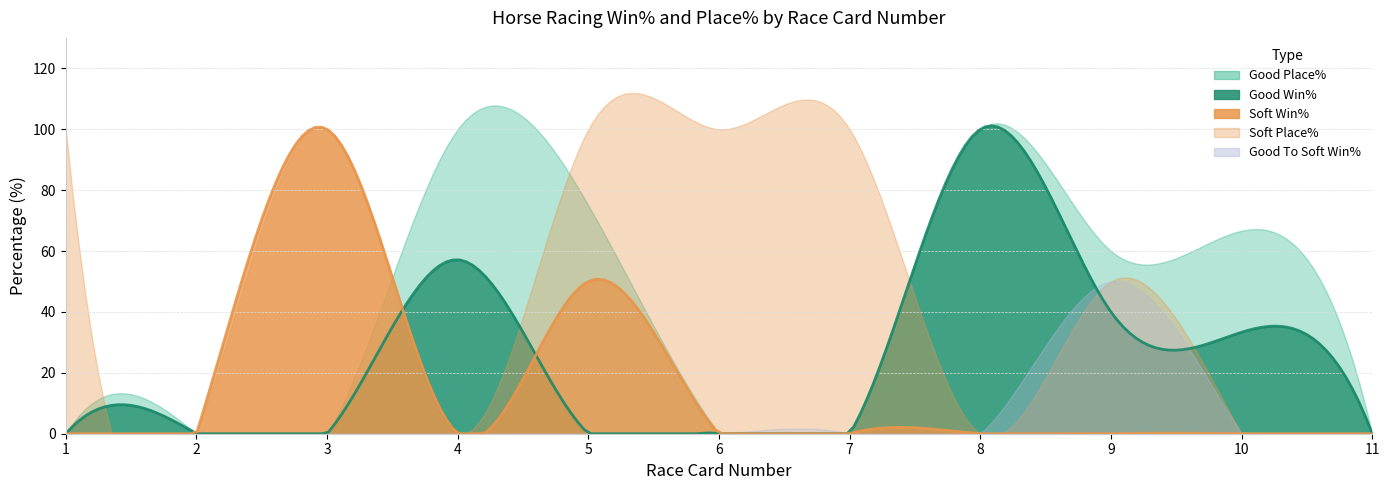

At which category is the sum across all series the highest?

5